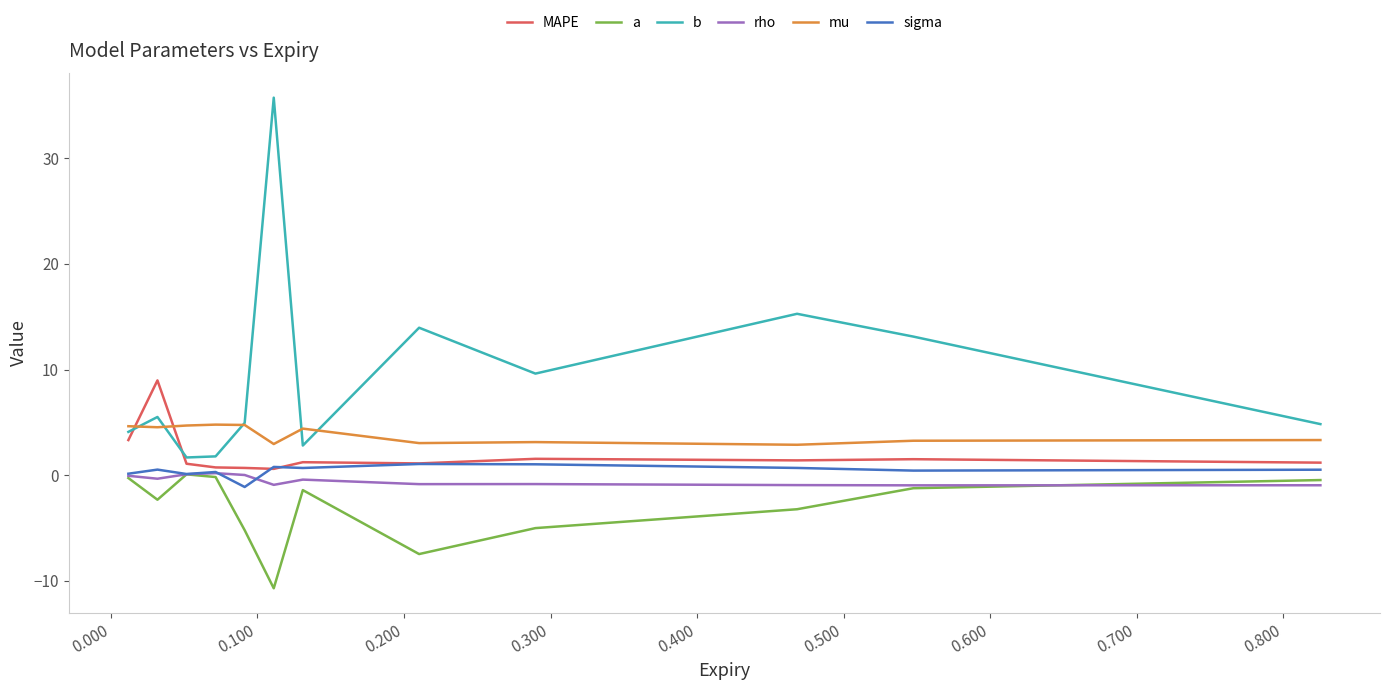

What is the maximum value shown in the chart?

35.7